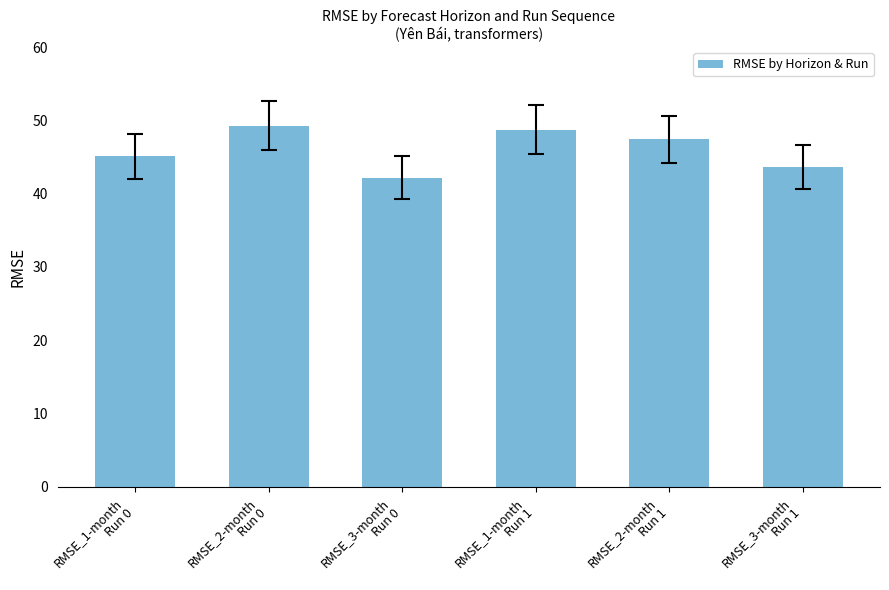

The chart shows a value of 47.4 at RMSE_2-month
Run 1. True or false?

True